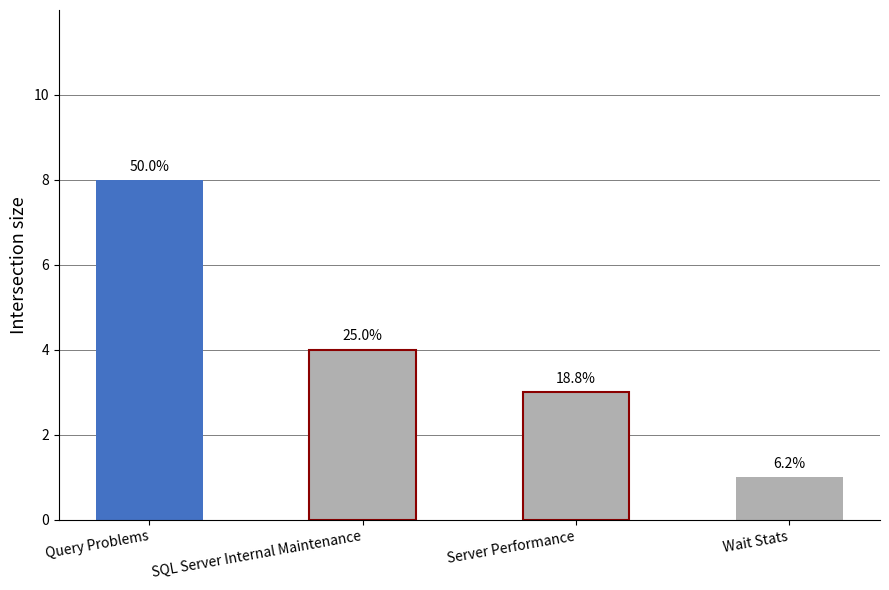

Does the chart contain any negative values?

No